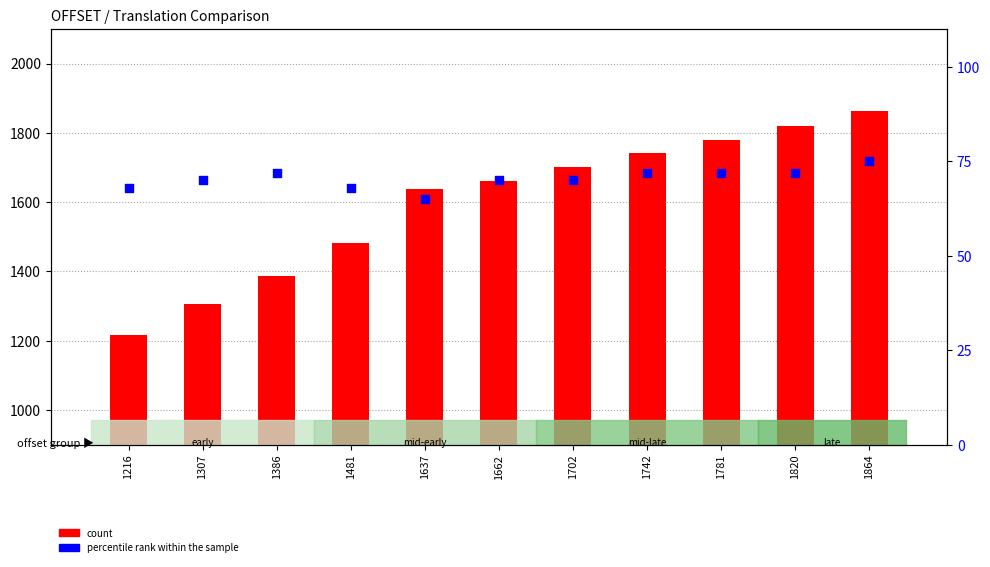

Which series contains the highest Y value?

count